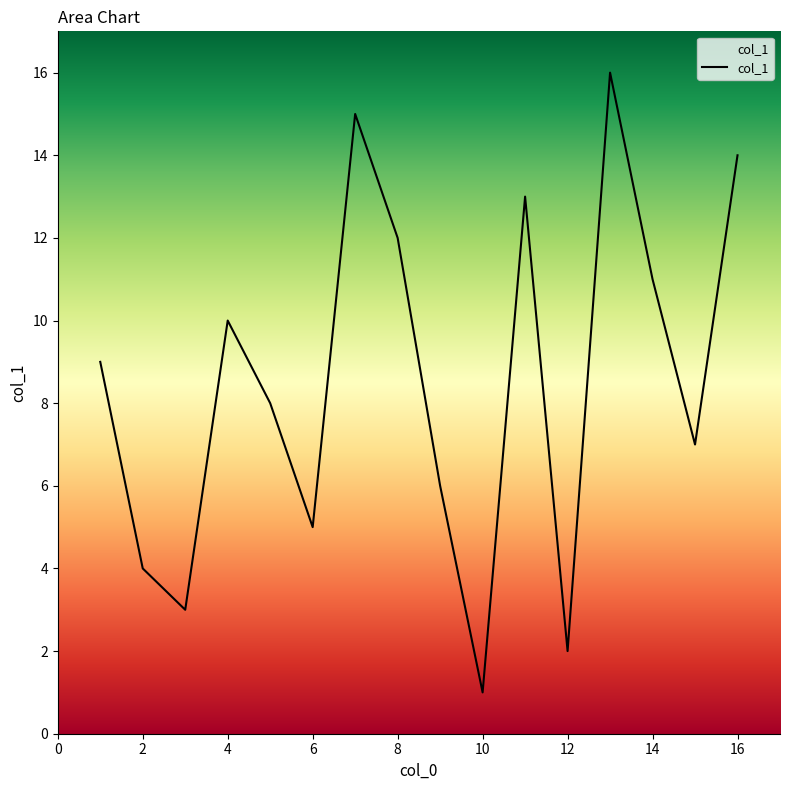

Reading right to left, transcribe all the data shown in this chart.

14	7	11	16	2	13	1	6	12	15	5	8	10	3	4	9